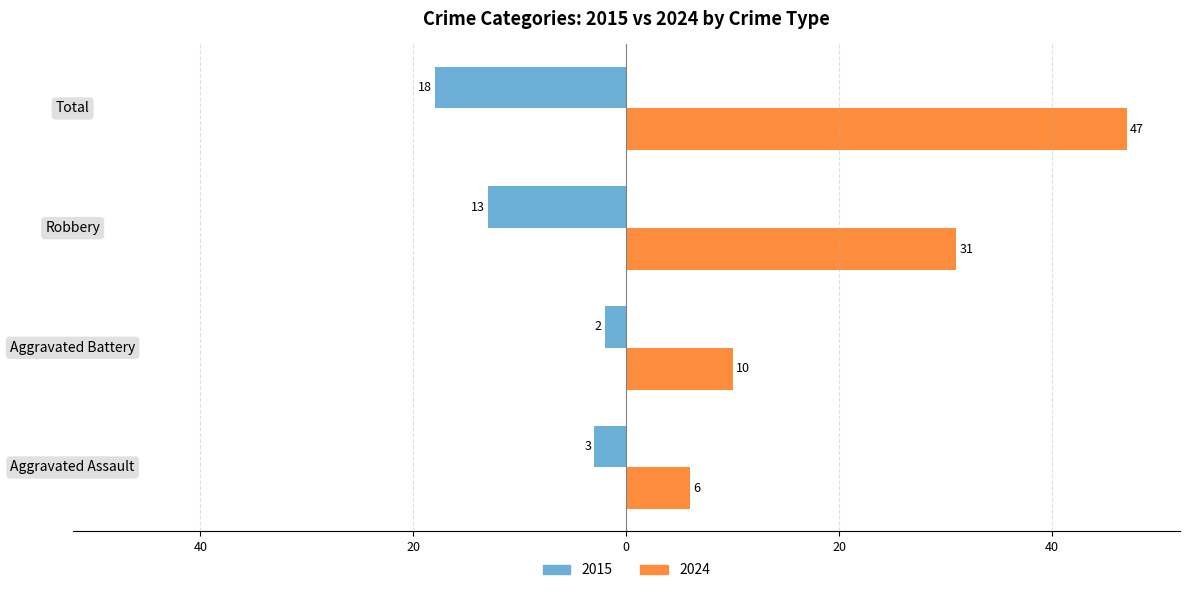

What are all the series names shown in the legend?

2015, 2024